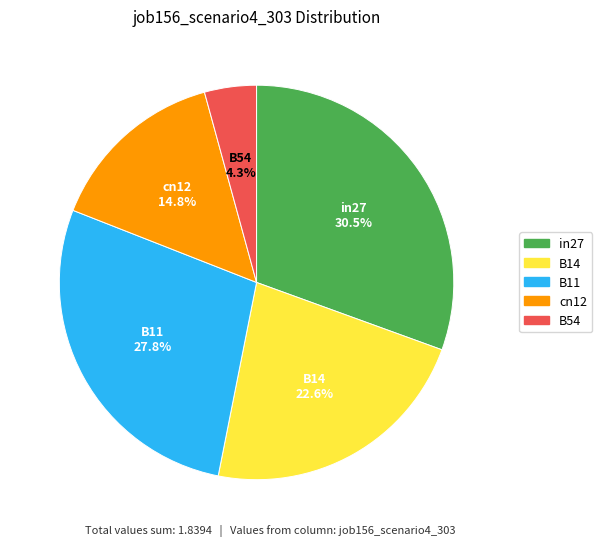

Count the number of slices in the pie.

5